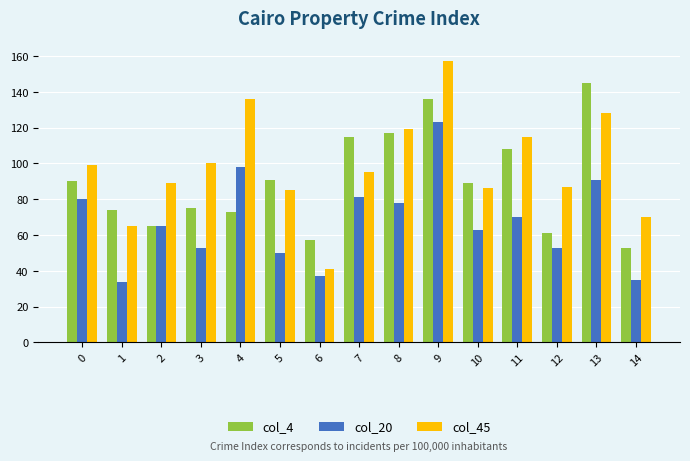

Which label corresponds to the largest value in the chart?

9